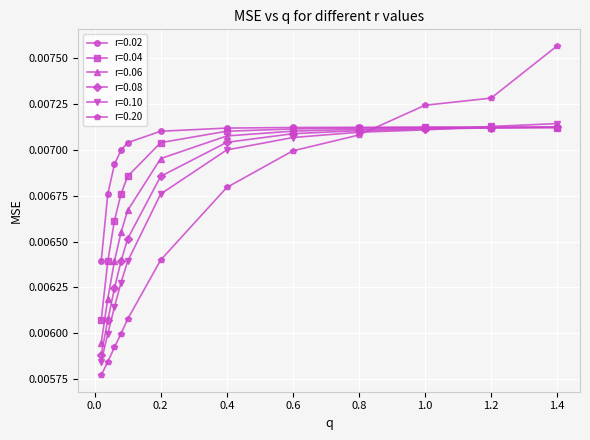

How many intersections are there between r=0.04 and r=0.20?

1